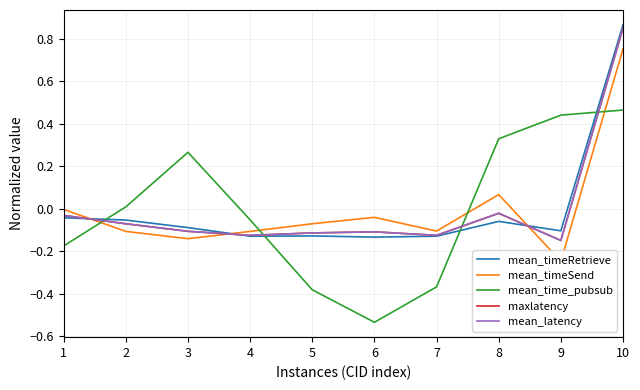

Reading left to right, list all the values displayed in this chart.

mean_timeRetrieve: 1=-0.0	2=-0.1	3=-0.1	4=-0.1	5=-0.1	6=-0.1	7=-0.1	8=-0.1	9=-0.1	10=0.9
mean_timeSend: 1=-0.0	2=-0.1	3=-0.1	4=-0.1	5=-0.1	6=-0.0	7=-0.1	8=0.1	9=-0.2	10=0.8
mean_time_pubsub: 1=-0.2	2=0.0	3=0.3	4=-0.1	5=-0.4	6=-0.5	7=-0.4	8=0.3	9=0.4	10=0.5
maxlatency: 1=-0.0	2=-0.1	3=-0.1	4=-0.1	5=-0.1	6=-0.1	7=-0.1	8=-0.0	9=-0.1	10=0.9
mean_latency: 1=-0.0	2=-0.1	3=-0.1	4=-0.1	5=-0.1	6=-0.1	7=-0.1	8=-0.0	9=-0.1	10=0.9